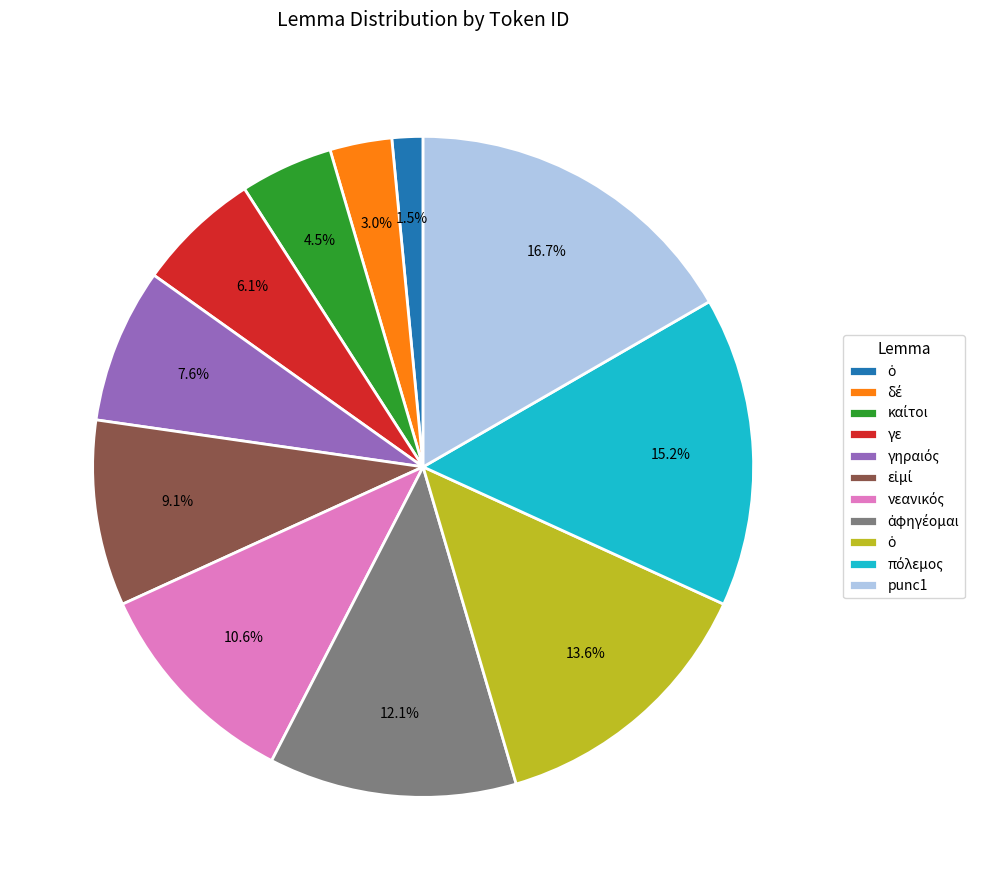

To the nearest percent, what is the average slice percentage?

9%